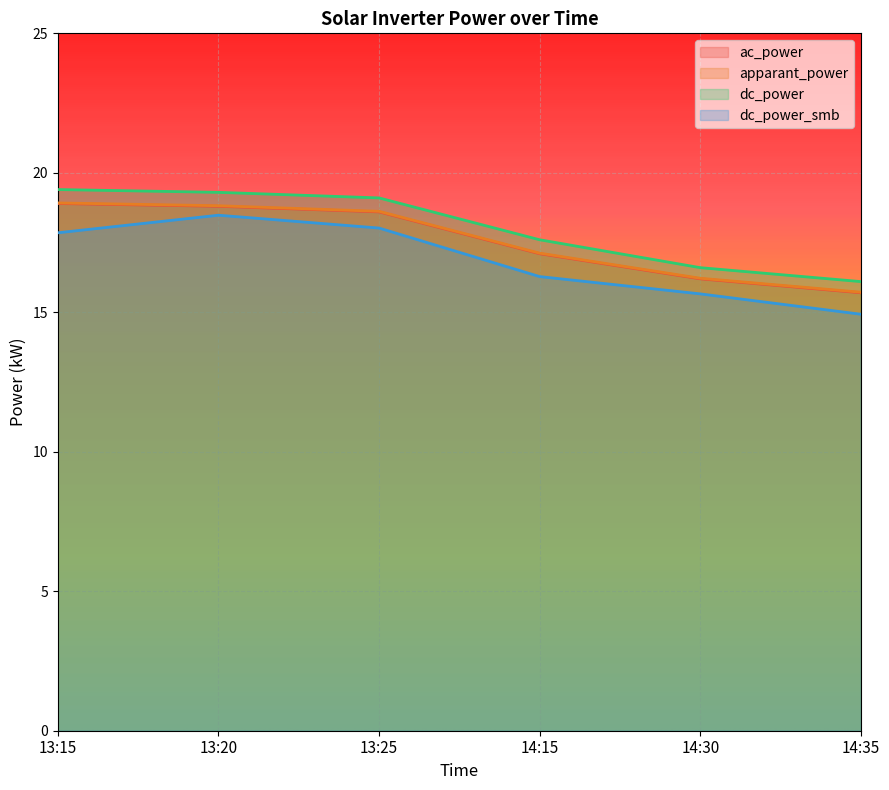

At which category does the chart reach its peak across all series?

13:15